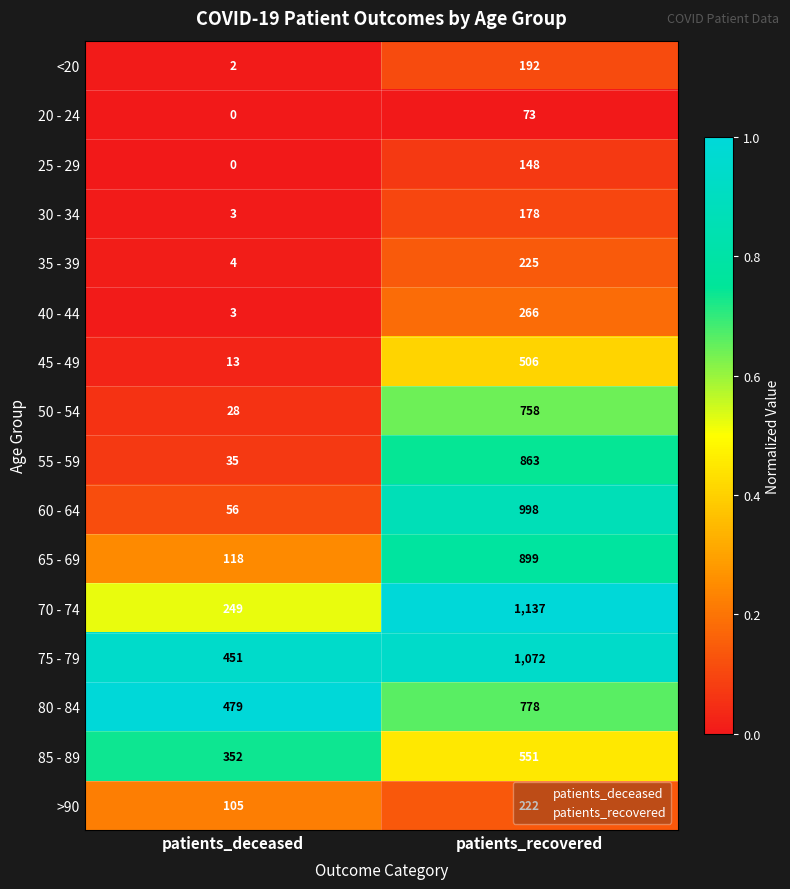

What is the sum of all <20 values?

194